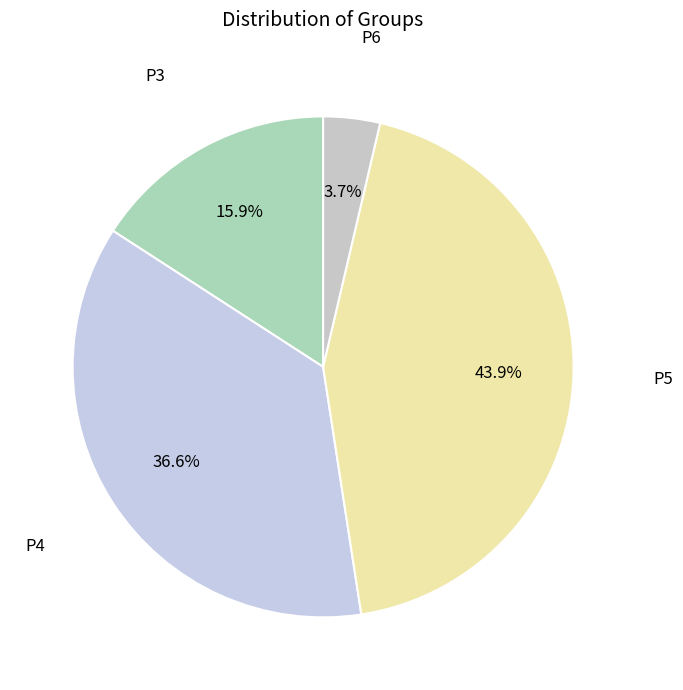

Count the number of slices in the pie.

4